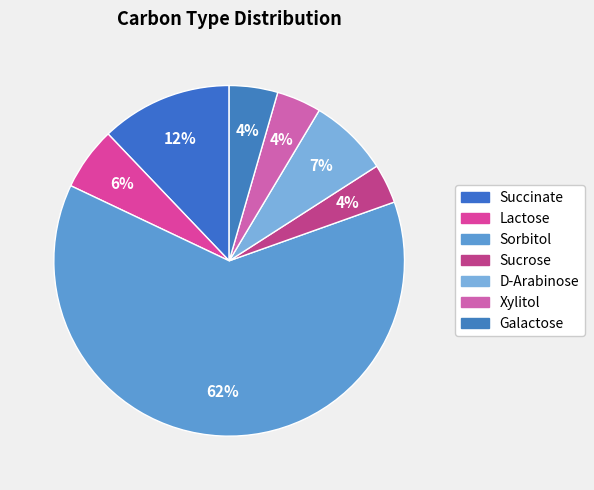

How much of the chart is everything except Sorbitol?

37.5%